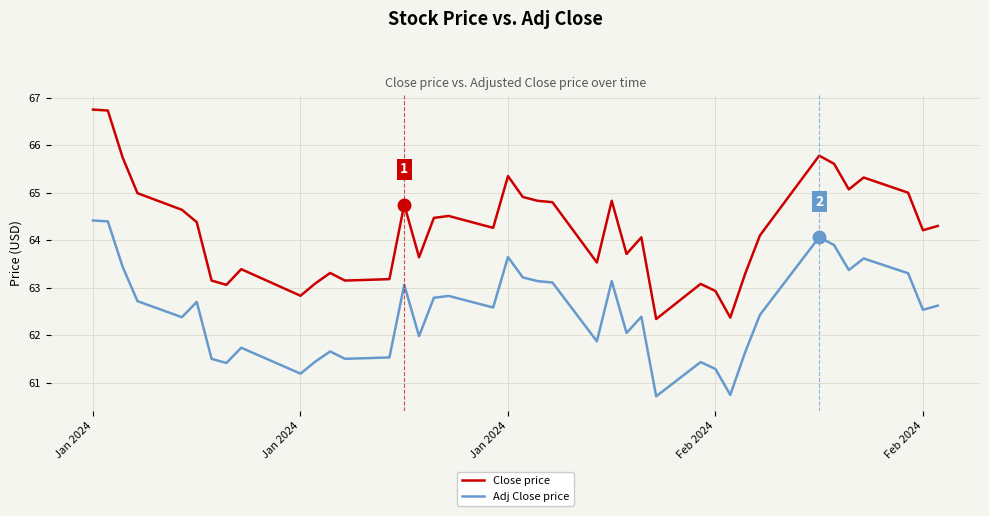

What is the difference between the maximum and minimum values in the Adj Close price series?

3.7